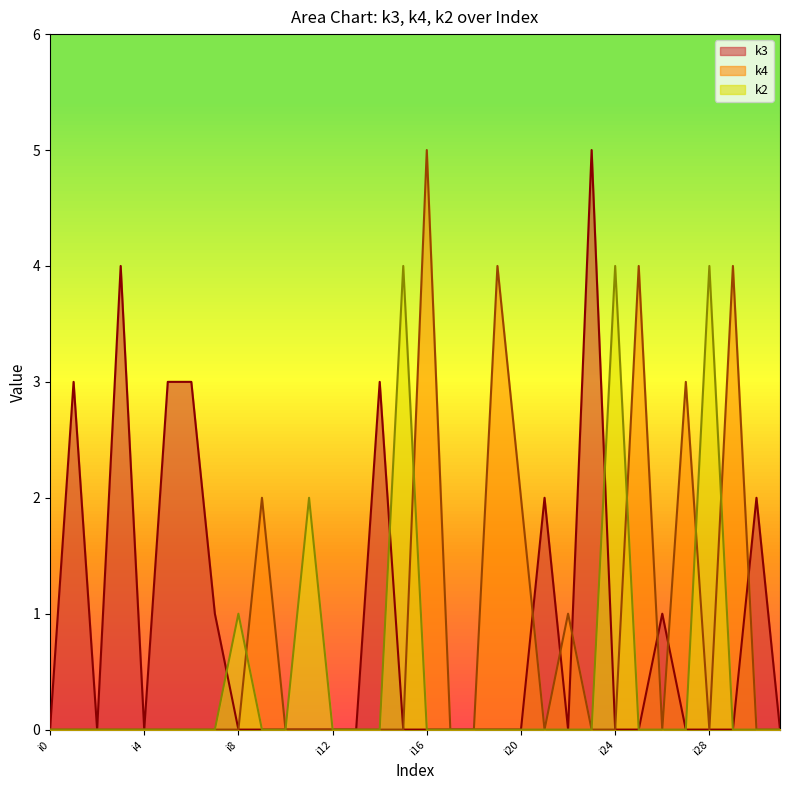

In k4, how many points are higher than both neighbors (excluding endpoints)?

7